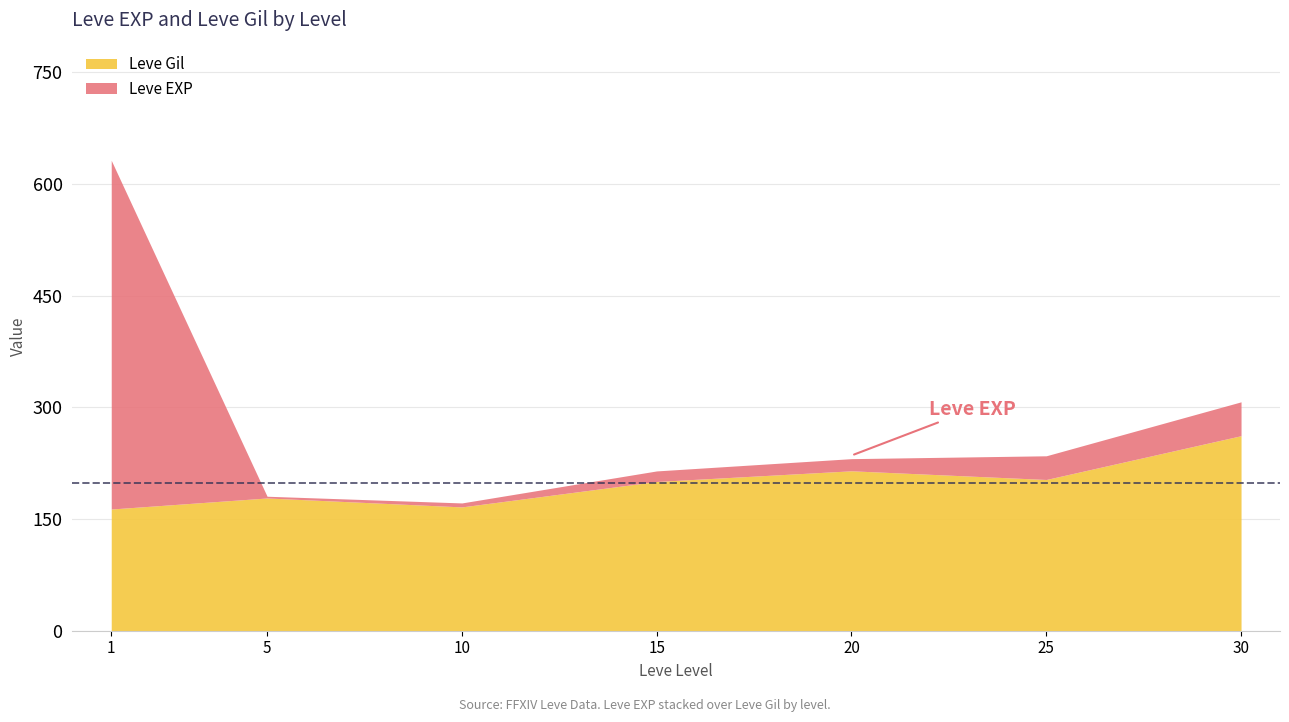

Does the chart display data point markers on the line(s)?

No